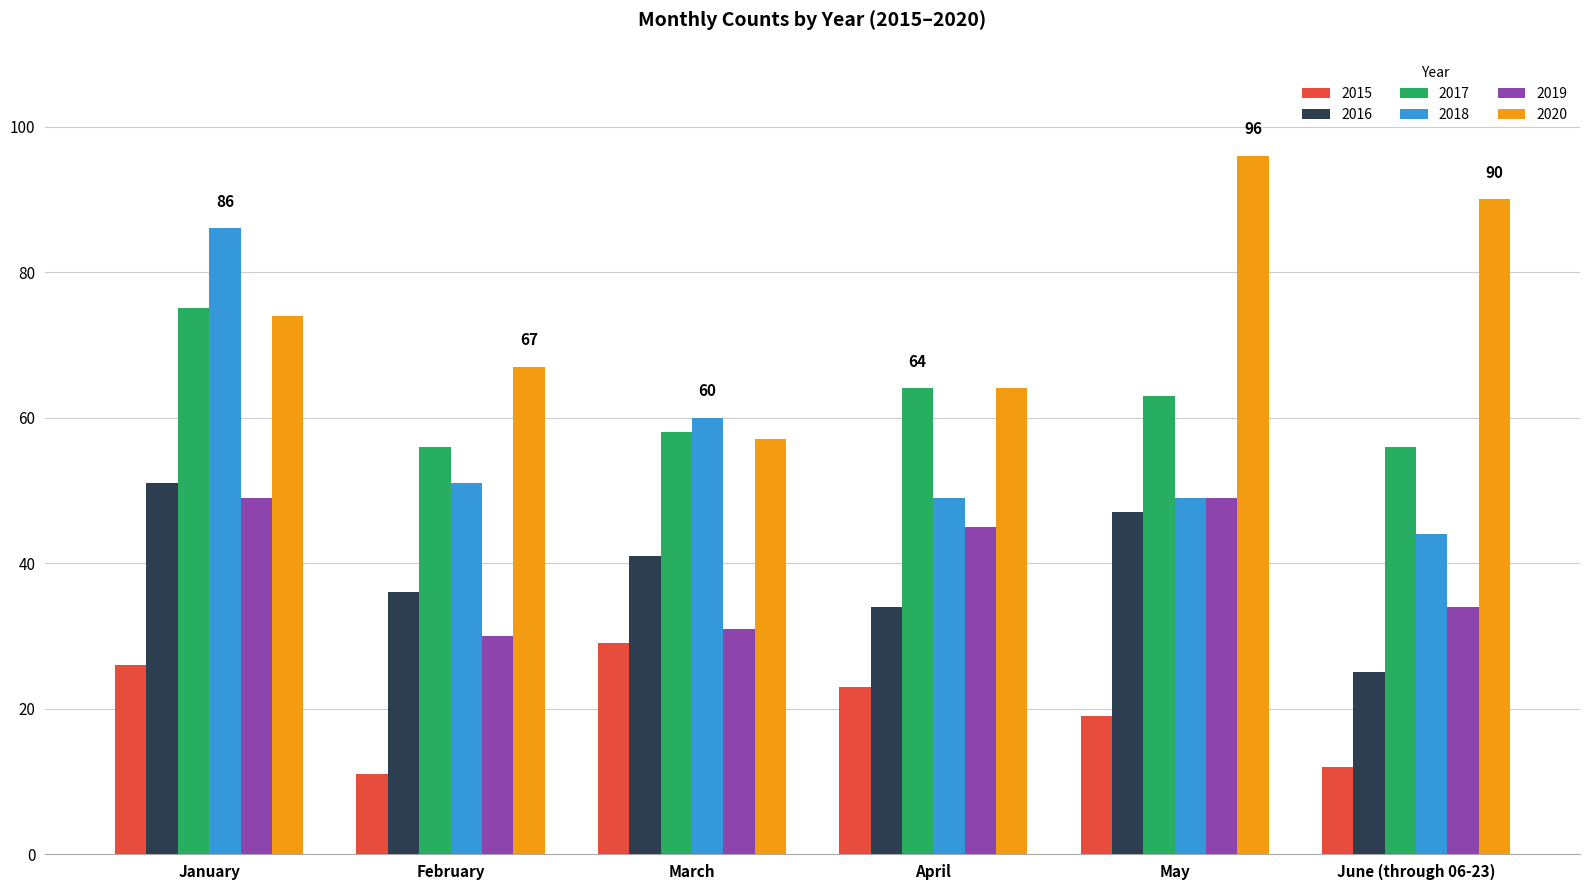

List the series in order of their peak value, lowest first.

2015, 2019, 2016, 2017, 2018, 2020